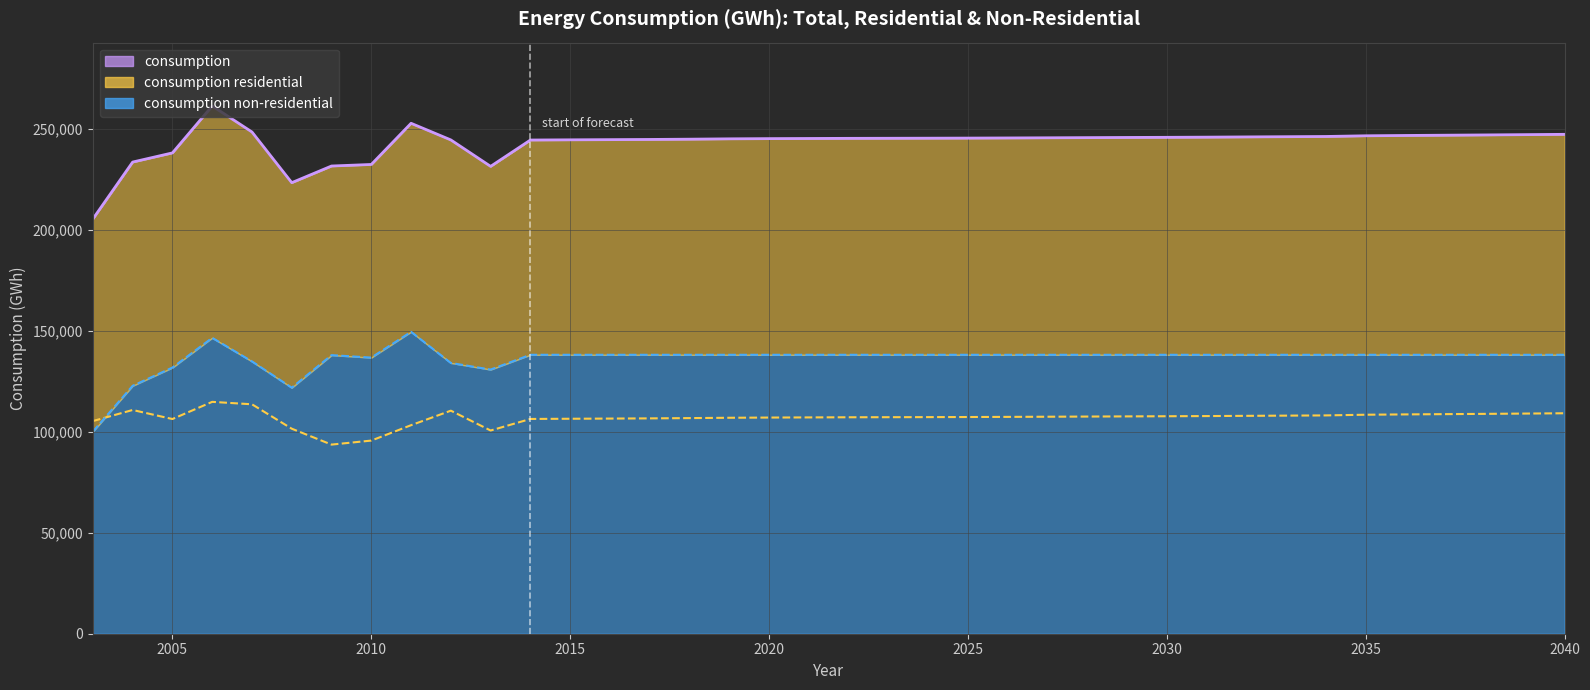

Reading left to right, transcribe all the data shown in this chart.

consumption: 2003=205439	2004=233617	2005=238155	2006=261398	2007=248506	2008=223412	2009=231657	2010=232428	2011=252818	2012=244582	2013=231484	2014=244531	2015=244629	2016=244720	2017=244814	2018=244953	2019=245121	2020=245224	2021=245292	2022=245364	2023=245401	2024=245441	2025=245489	2026=245558	2027=245635	2028=245717	2029=245801	2030=245872	2031=245957	2032=246073	2033=246178	2034=246289	2035=246628	2036=246787	2037=246917	2038=247053	2039=247197	2040=247350
consumption residential: 2003=105328	2004=110818	2005=106338	2006=114846	2007=113637	2008=101549	2009=93673	2010=95664	2011=103286	2012=110478	2013=100649	2014=106374	2015=106472	2016=106563	2017=106657	2018=106796	2019=106964	2020=107067	2021=107135	2022=107207	2023=107244	2024=107284	2025=107332	2026=107401	2027=107478	2028=107560	2029=107644	2030=107715	2031=107800	2032=107916	2033=108021	2034=108132	2035=108471	2036=108630	2037=108760	2038=108896	2039=109040	2040=109193
consumption non-residential: 2003=100111	2004=122799	2005=131817	2006=146552	2007=134869	2008=121863	2009=137984	2010=136764	2011=149532	2012=134104	2013=130835	2014=138157	2015=138157	2016=138157	2017=138157	2018=138157	2019=138157	2020=138157	2021=138157	2022=138157	2023=138157	2024=138157	2025=138157	2026=138157	2027=138157	2028=138157	2029=138157	2030=138157	2031=138157	2032=138157	2033=138157	2034=138157	2035=138157	2036=138157	2037=138157	2038=138157	2039=138157	2040=138157